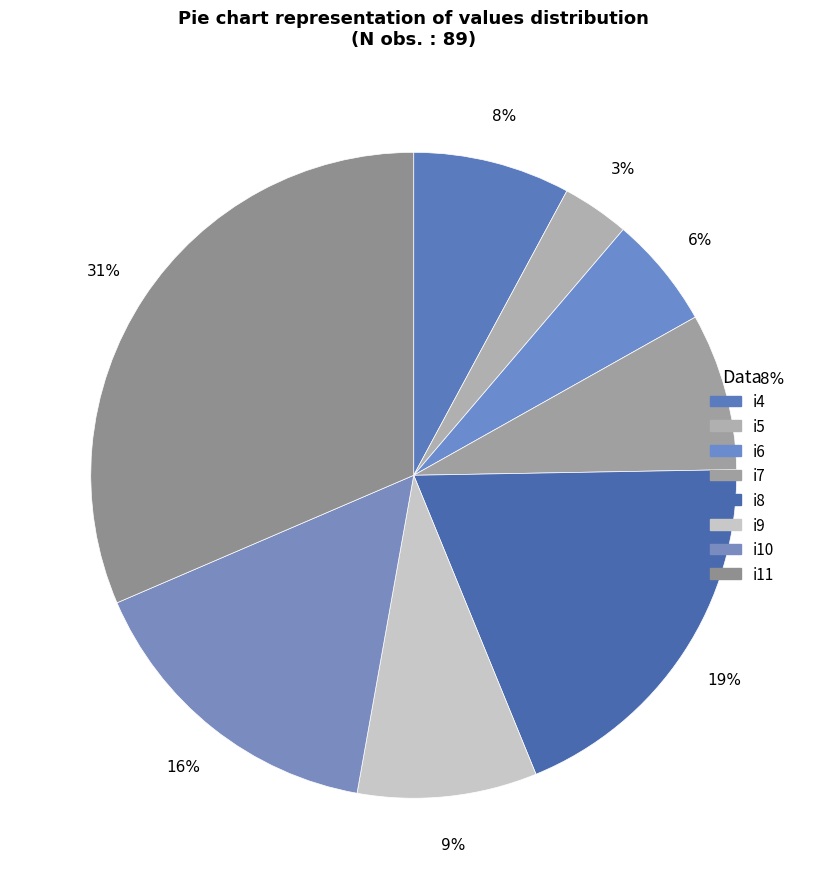

Which slice is the smallest?

i5